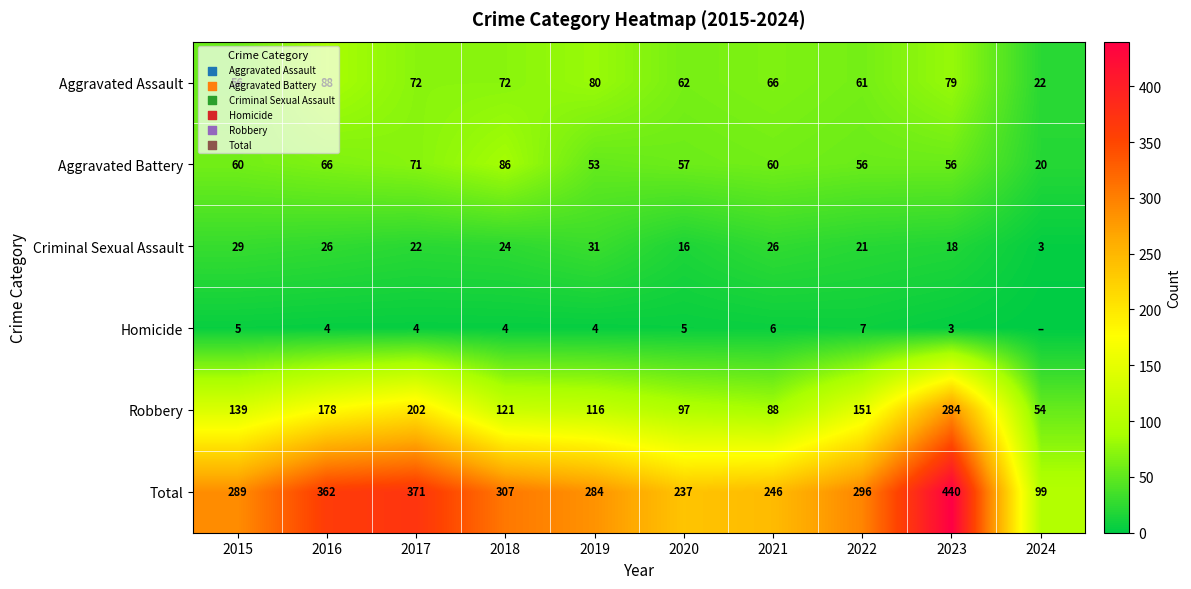

Which category has the lowest value across all series?

2024